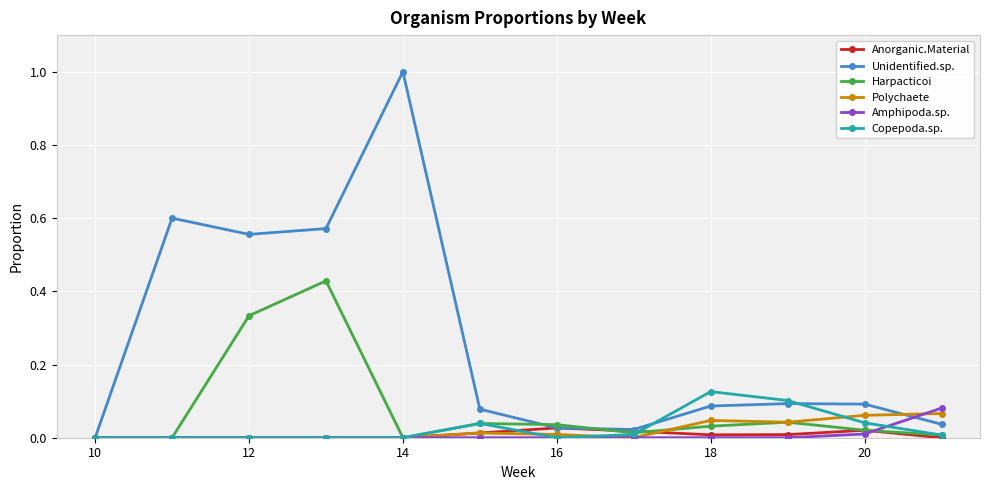

What is the greatest value displayed?

1.0